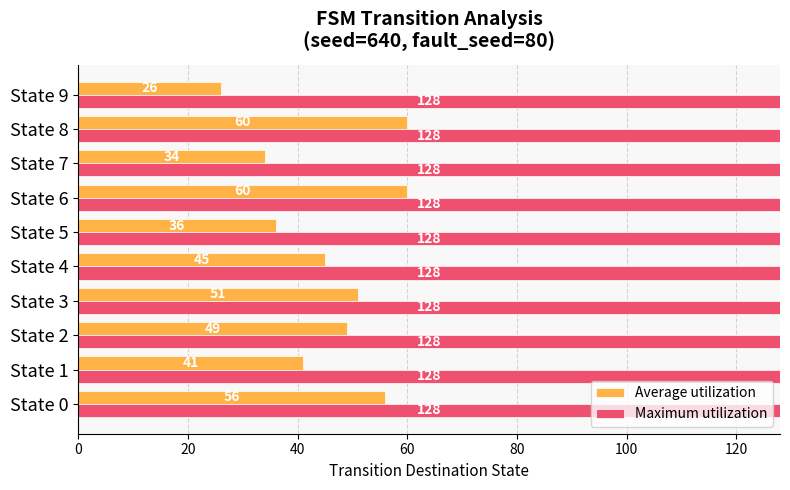

Rank the series by their maximum value, from highest to lowest.

Maximum utilization, Average utilization